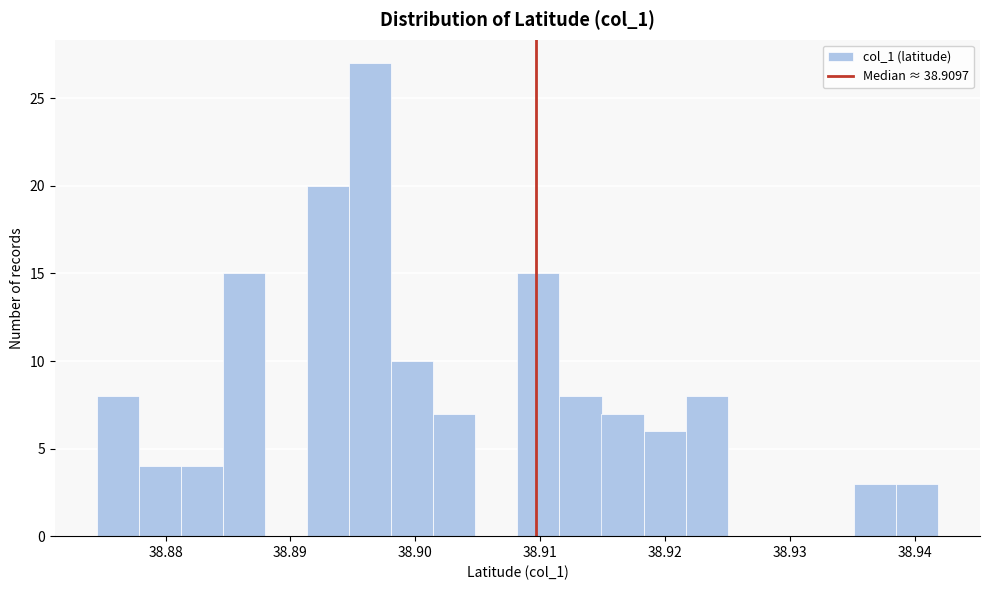

Read against the x-axis, roughly where is the centre of the tallest bar?

38.896